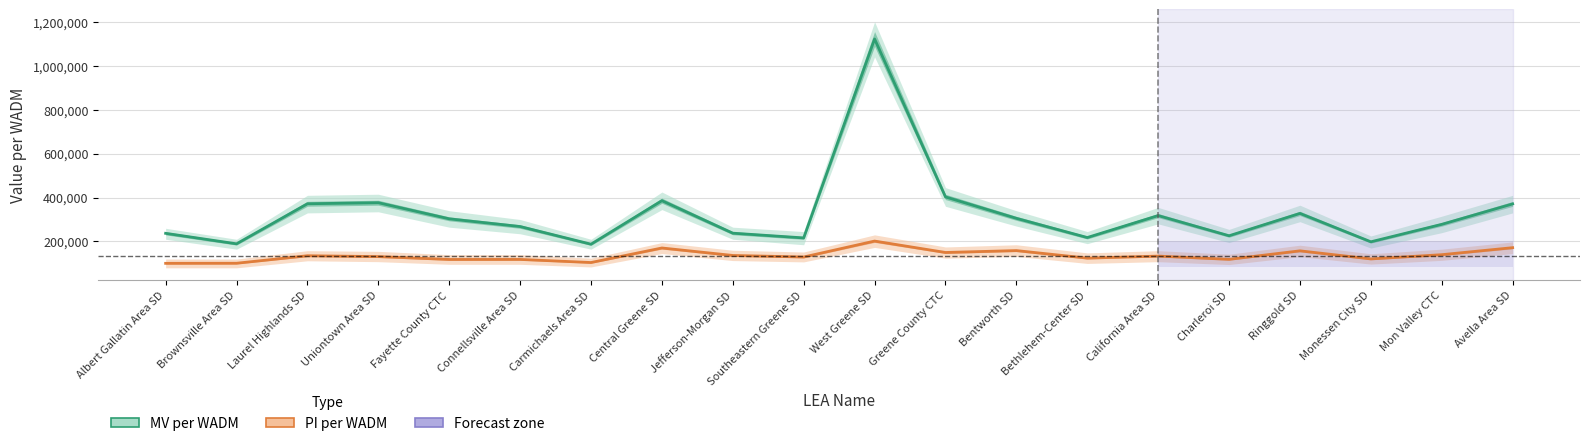

What is the sum of all PI per WADM values?

2719364